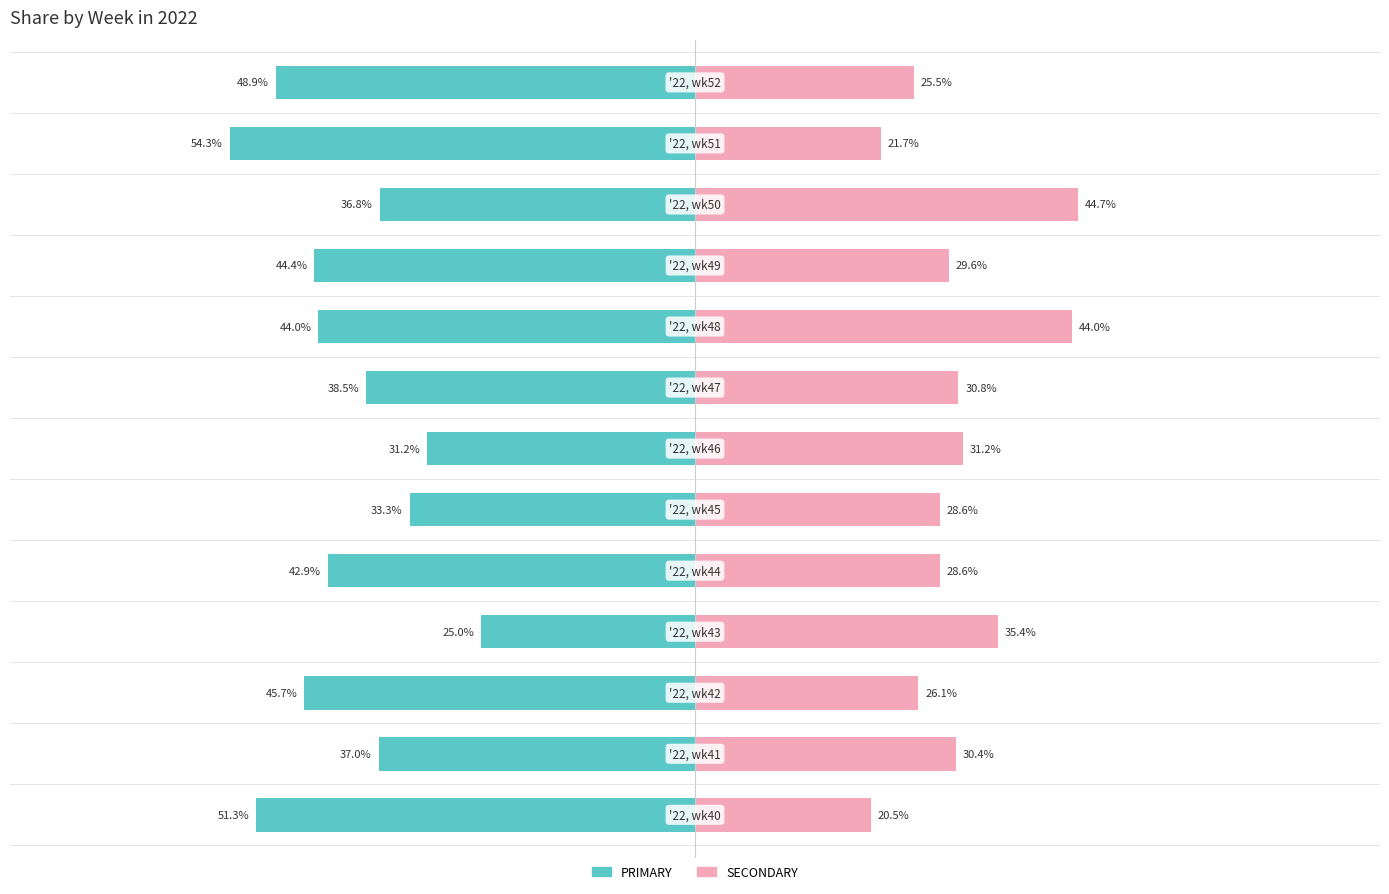

How many data points in PRIMARY are above -42?

6